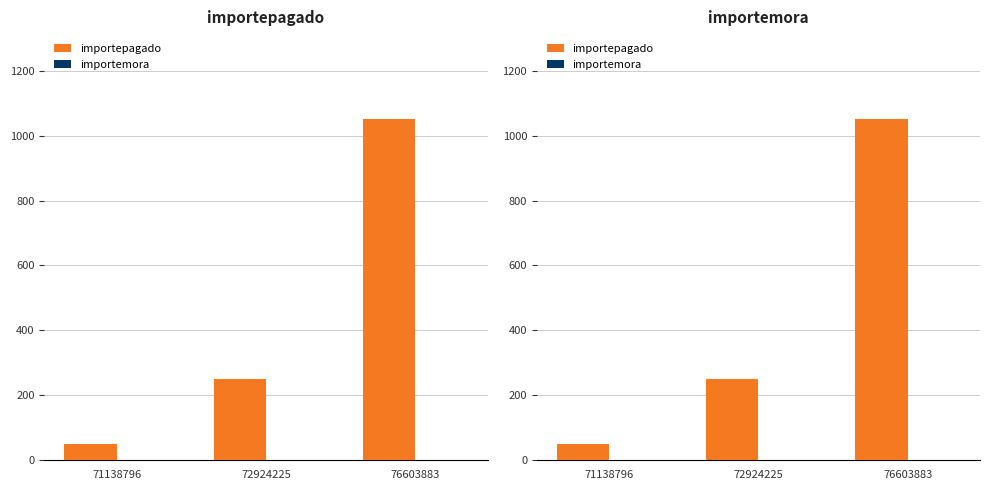

What is the total value across all series at 76603883?

1050